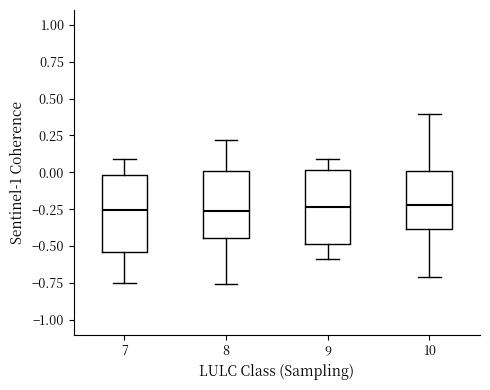

Reading left to right, transcribe this box plot: for each box, give where its median line is, the range the box spans, and where its two whiskers end, as read against the y-axis. The values are not printed on the chart, so give them approximately, as read against the axis.

7: median -0.25, box -0.55 to 0.00, whiskers -0.75 to 0.10
8: median -0.25, box -0.45 to 0.00, whiskers -0.75 to 0.20
9: median -0.25, box -0.50 to 0.00, whiskers -0.60 to 0.10
10: median -0.20, box -0.40 to 0.00, whiskers -0.70 to 0.40